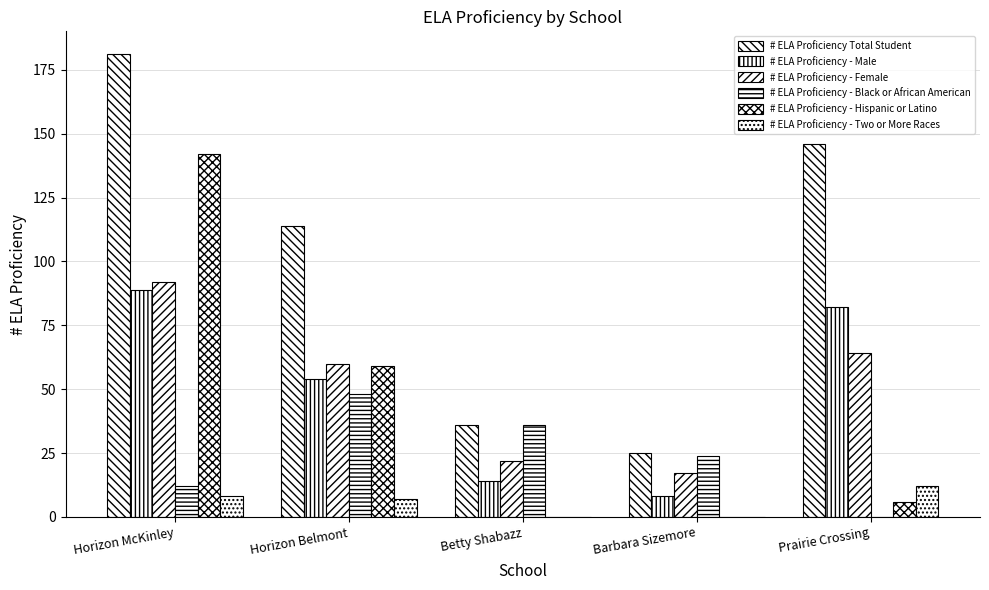

What is the total value across all series at Horizon McKinley?

524